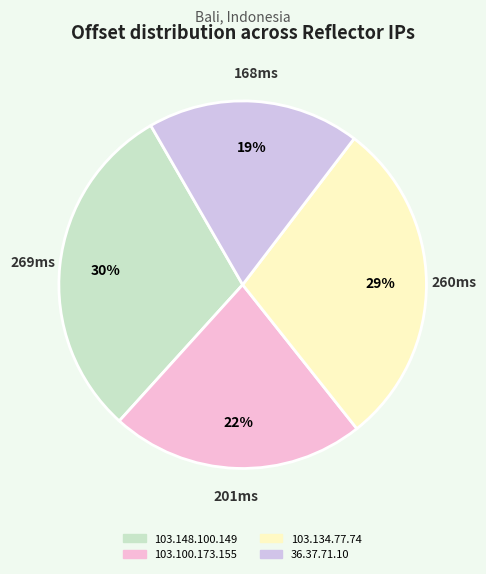

How many segments does this pie chart have?

4